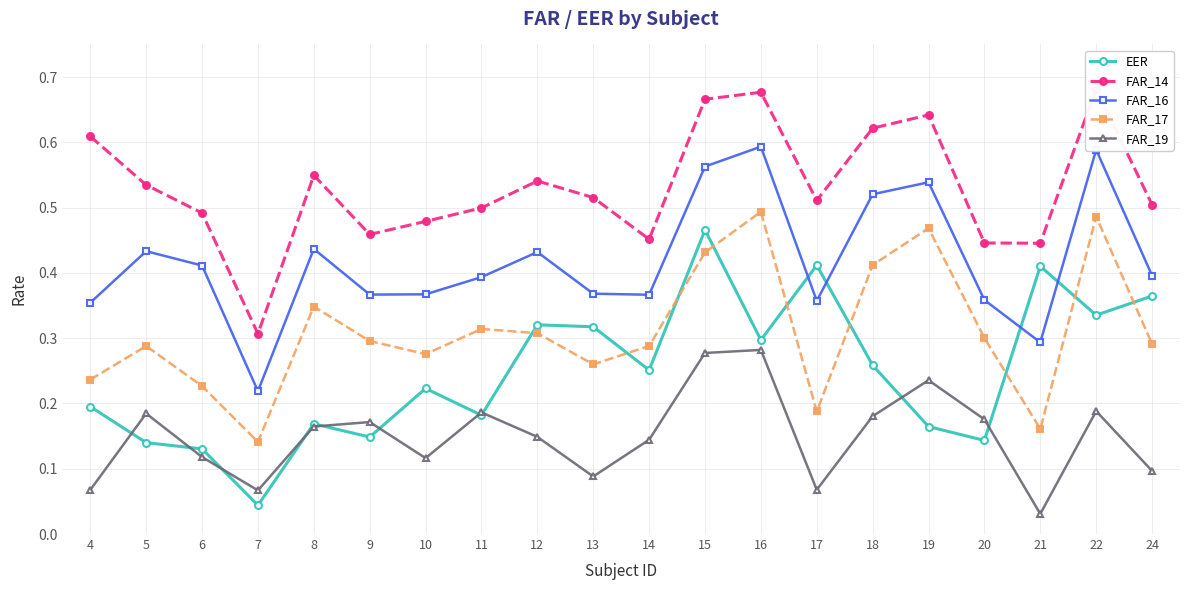

How many lines are shown in the chart?

5